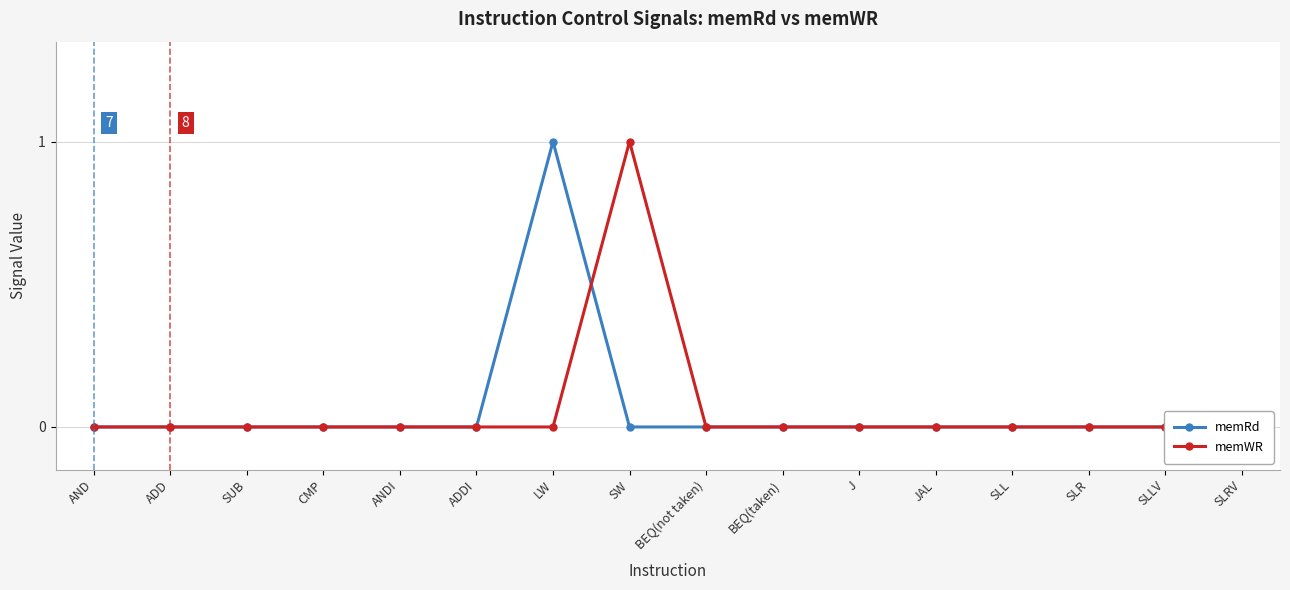

Which series has the largest range (max minus min)?

memRd